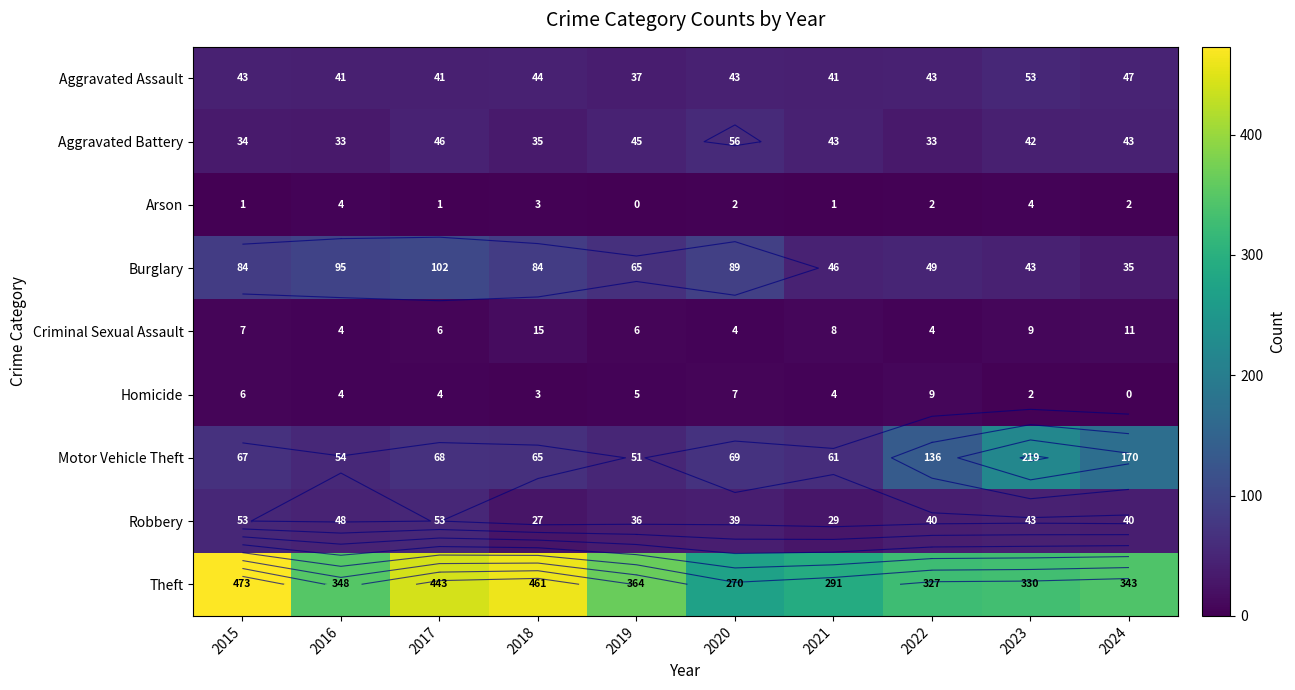

Between 2018 and 2022, which series saw the biggest shift?

Theft